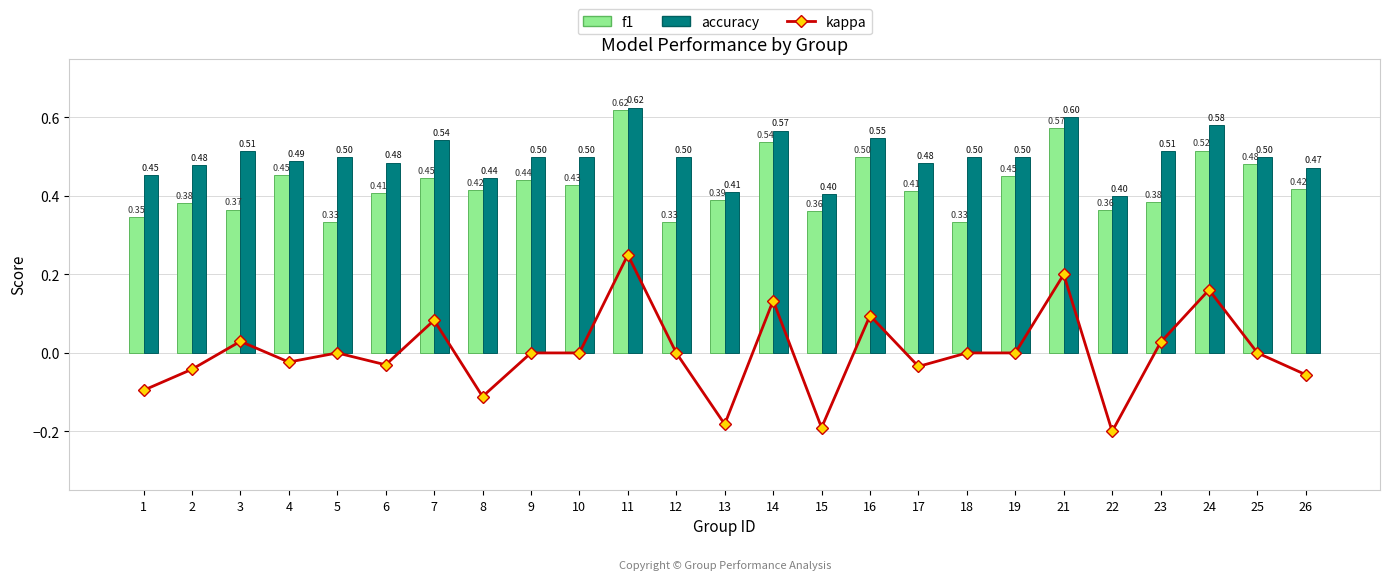

What is the spread (max minus min) of values at 21?

0.4